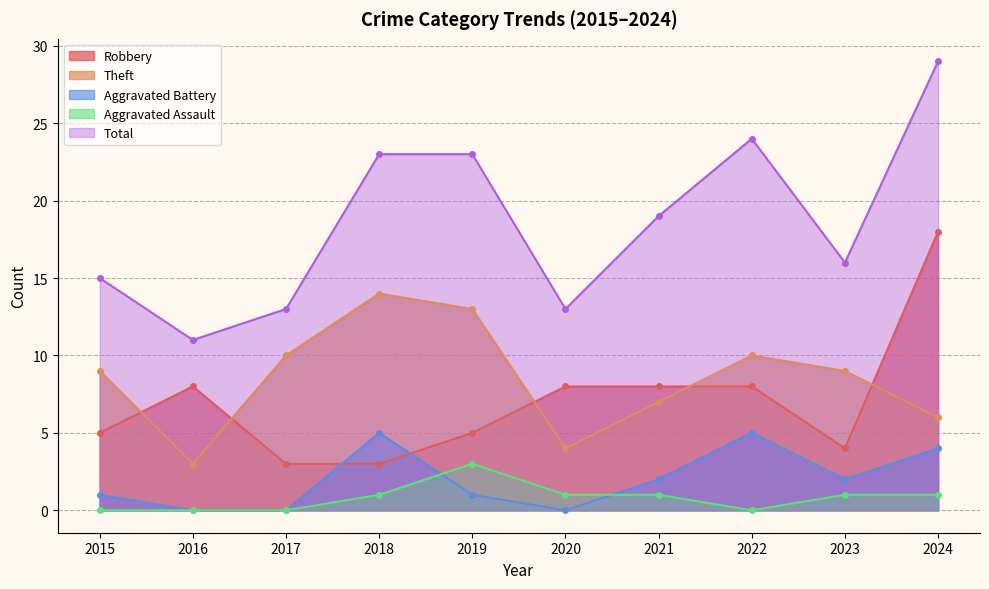

How many Aggravated Assault values are between 0 and 1?

9